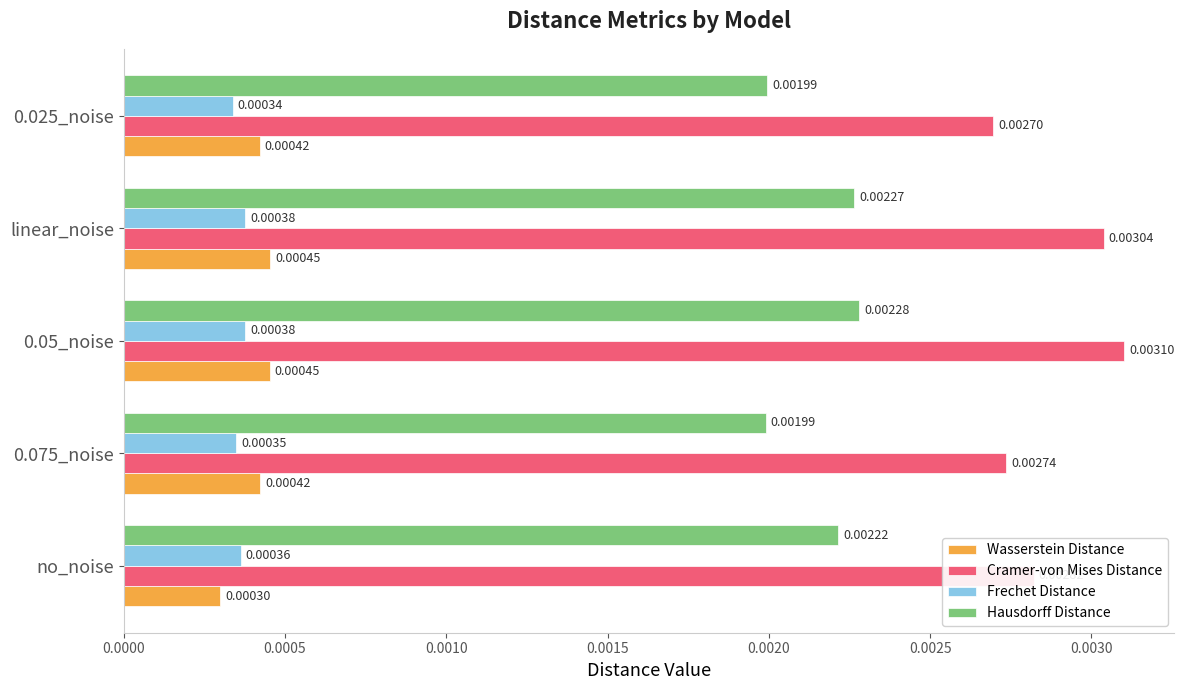

Which category has the lowest value in the Wasserstein Distance series?

no_noise